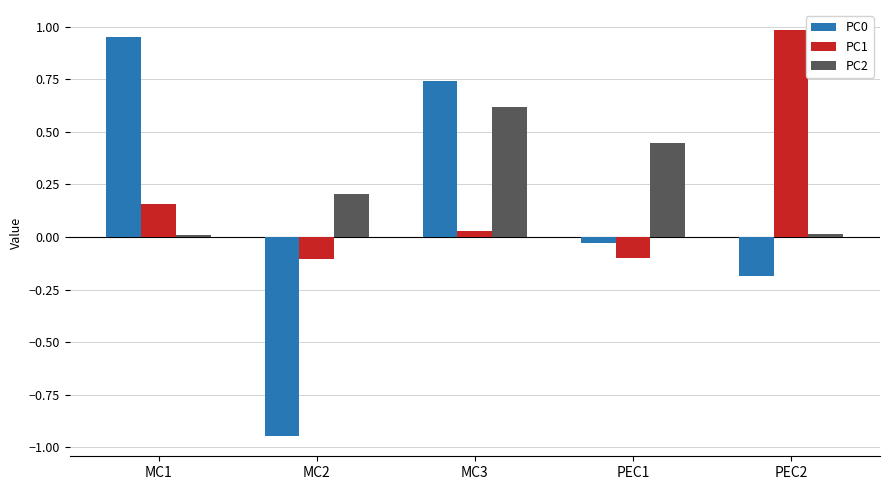

What is the spread (max minus min) of values at MC2?

1.1